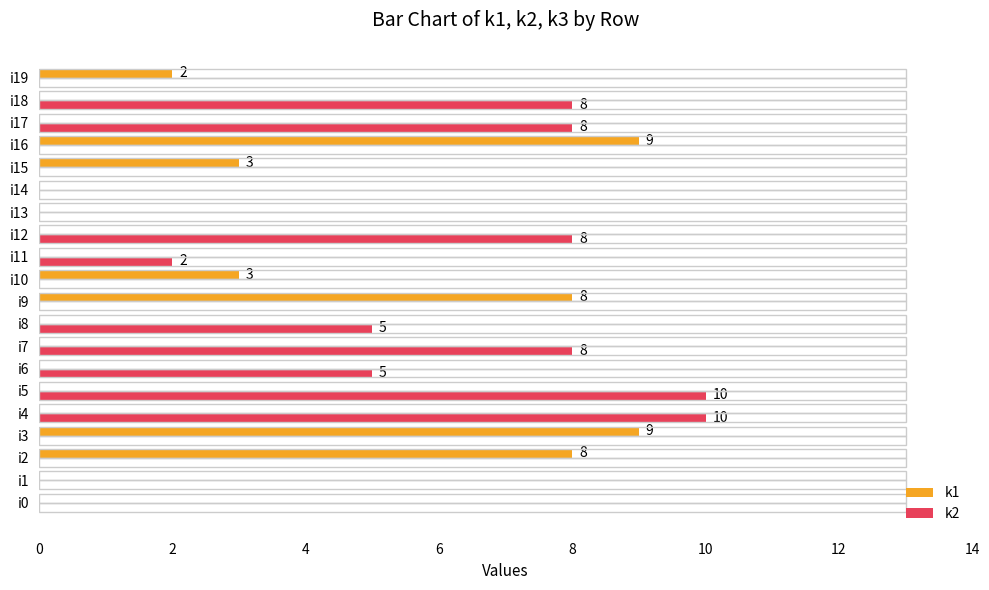

Which series changed the most between i6 and i19?

k2